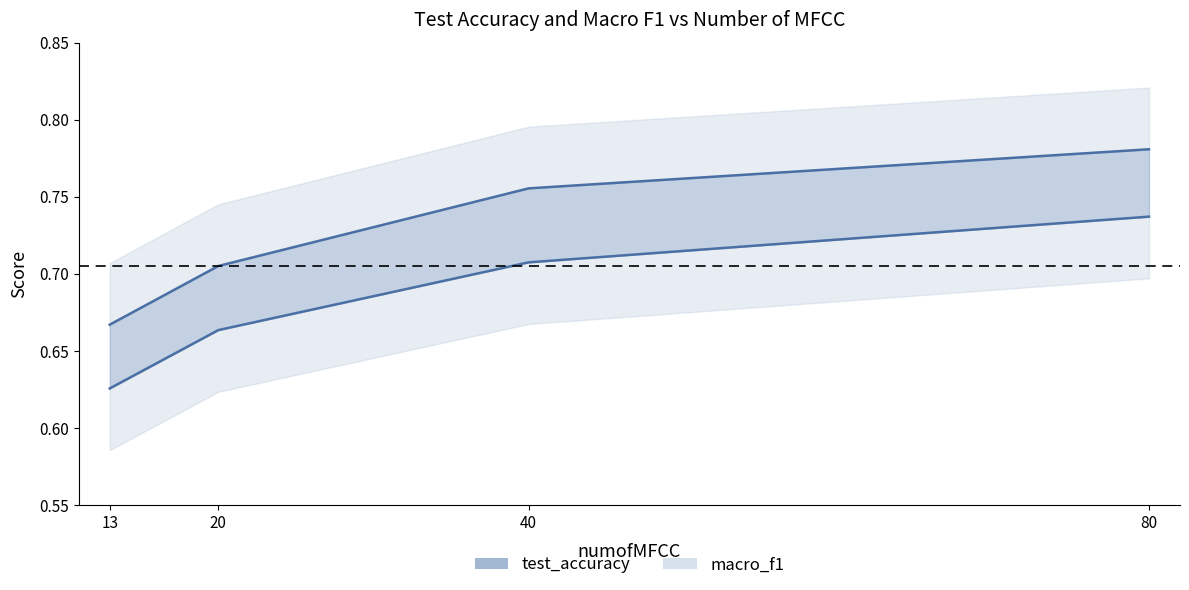

At which category is the sum across all series the highest?

80